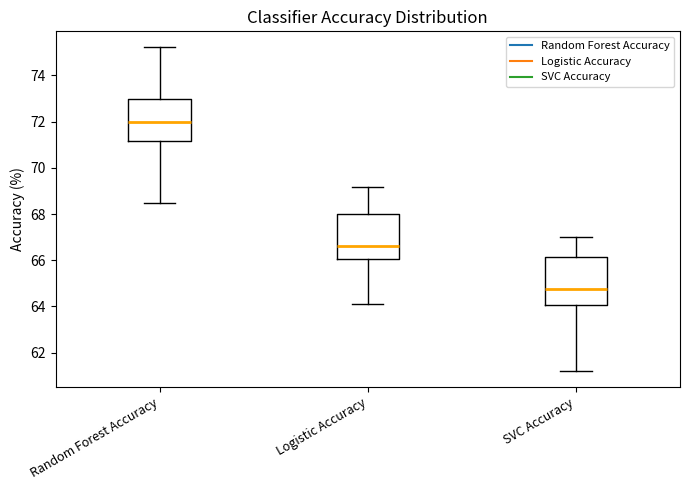

Where does the upper whisker of the box for Random Forest Accuracy end on the y-axis? The values are not printed on the chart, so give them approximately, as read against the axis.

75.2